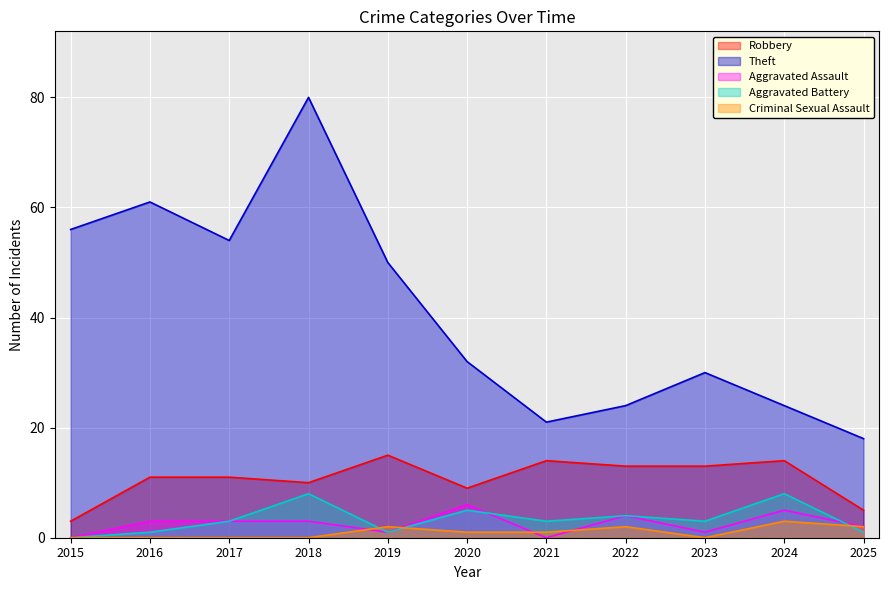

Reading left to right, extract all data points from this chart.

Robbery: 2015=3	2016=11	2017=11	2018=10	2019=15	2020=9	2021=14	2022=13	2023=13	2024=14	2025=5
Theft: 2015=56	2016=61	2017=54	2018=80	2019=50	2020=32	2021=21	2022=24	2023=30	2024=24	2025=18
Aggravated Assault: 2015=0	2016=3	2017=3	2018=3	2019=1	2020=6	2021=0	2022=4	2023=1	2024=5	2025=2
Aggravated Battery: 2015=0	2016=1	2017=3	2018=8	2019=1	2020=5	2021=3	2022=4	2023=3	2024=8	2025=1
Criminal Sexual Assault: 2015=0	2016=0	2017=0	2018=0	2019=2	2020=1	2021=1	2022=2	2023=0	2024=3	2025=2